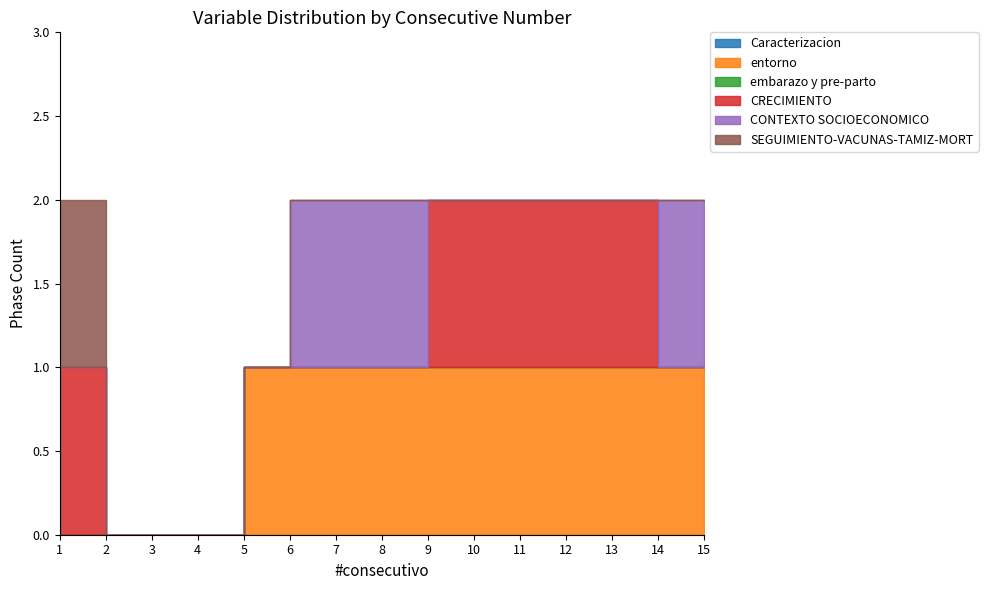

True or false: Caracterizacion and SEGUIMIENTO-VACUNAS-TAMIZ-MORT intersect in this chart.

False